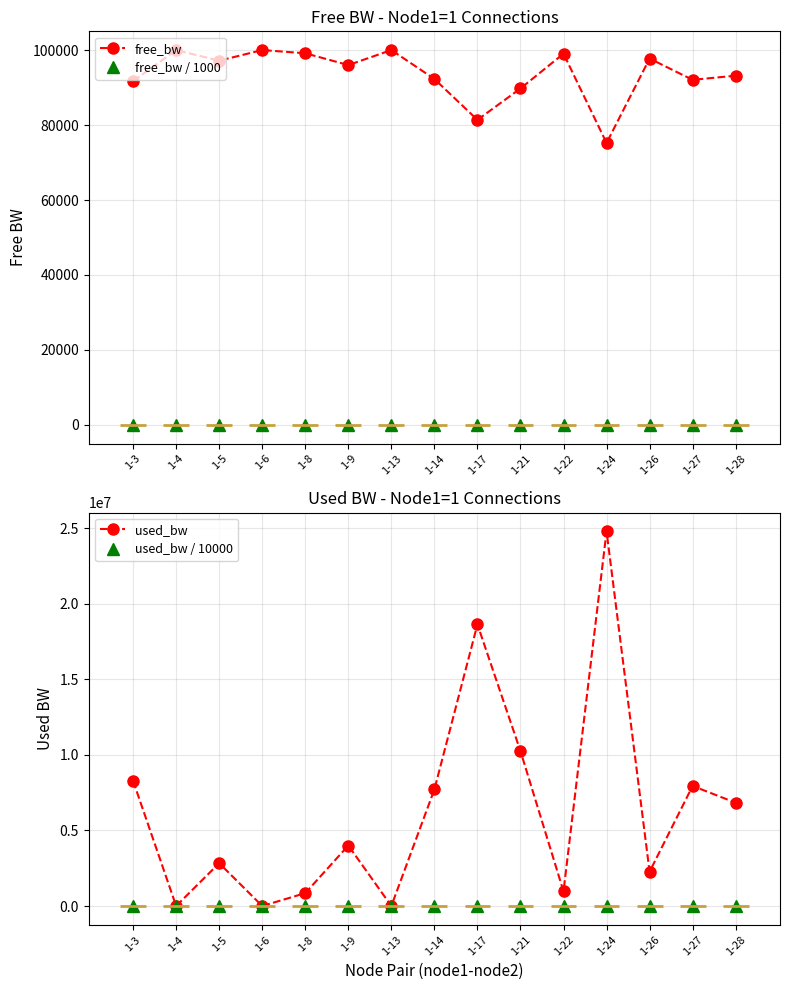

True or false: free_bw has a value of 100000.0 at 1-6.

True